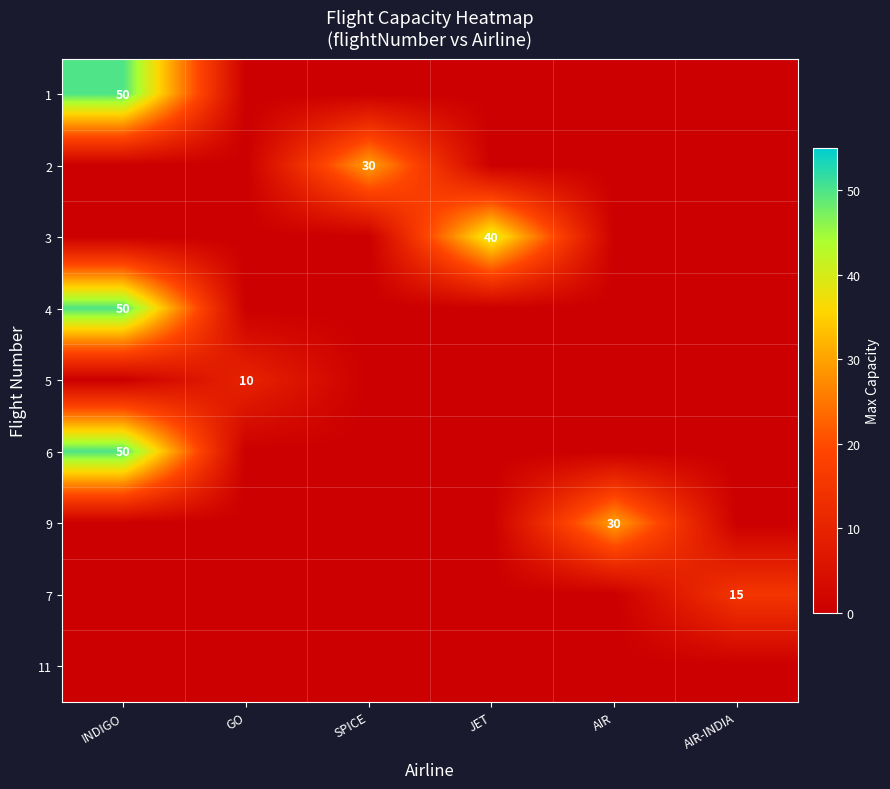

What is the maximum value shown in the chart?

50